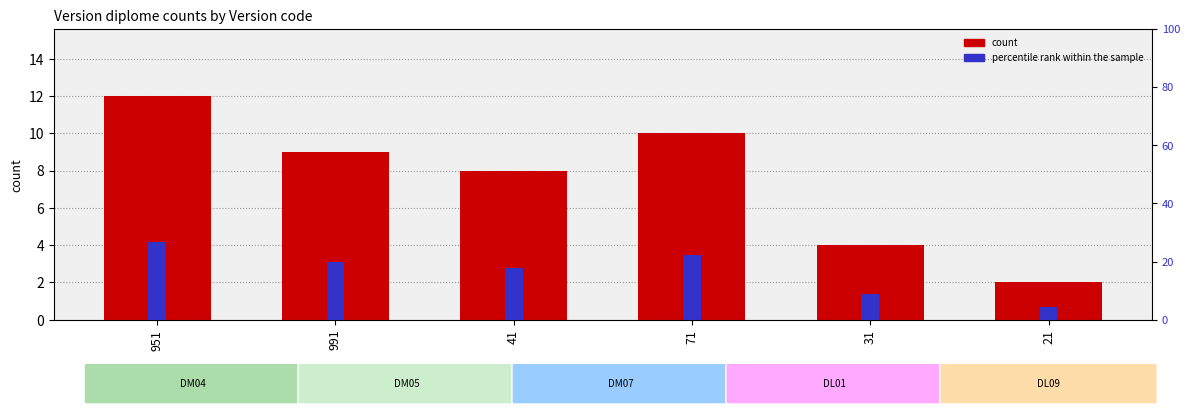

What is the difference between the count values at 71 and 21?

8.0